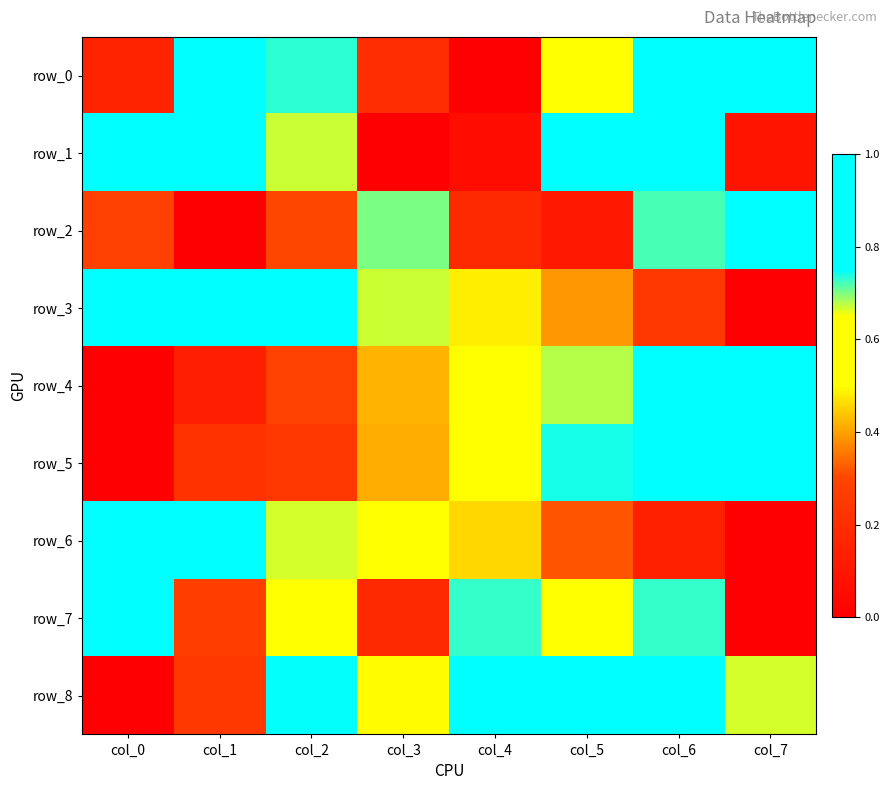

Count the row_5 values in the range 0 to 1.

8